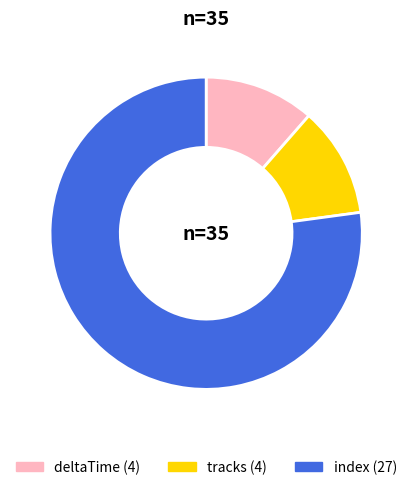

Approximately how many times larger is the value at deltaTime compared to index?

0.1